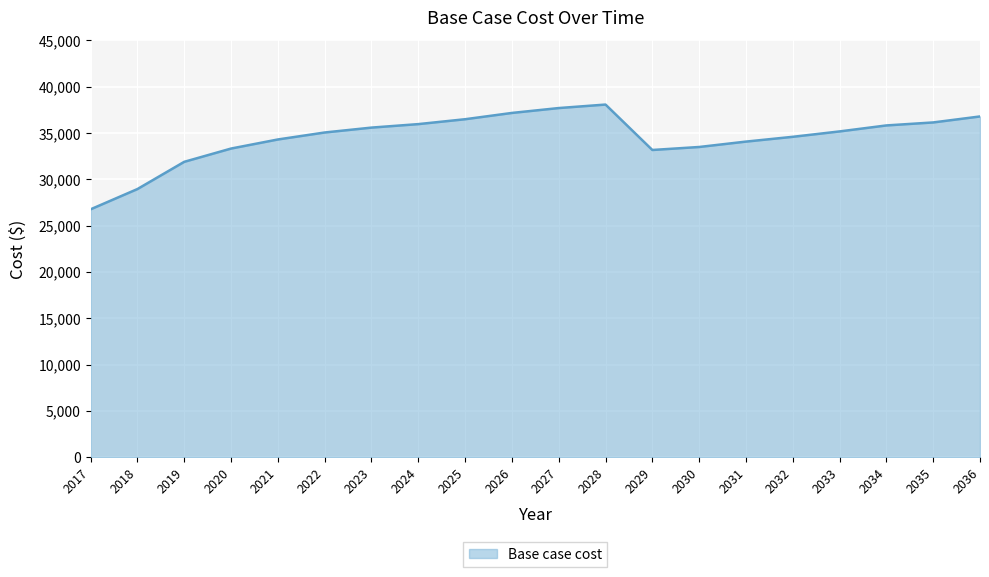

What is the greatest value displayed?

38062.8